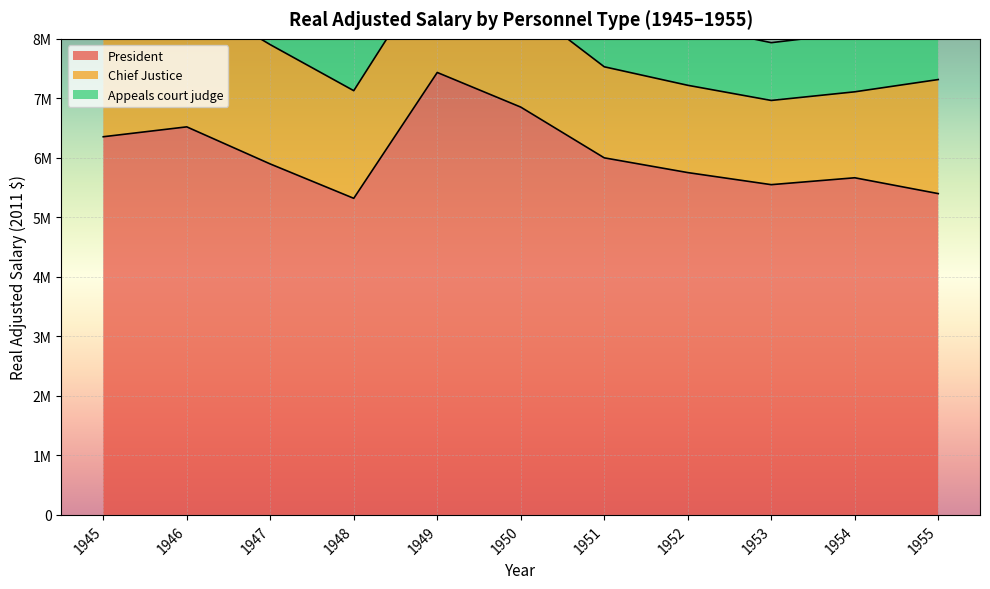

What is the total value across all series at 1945?

9150908